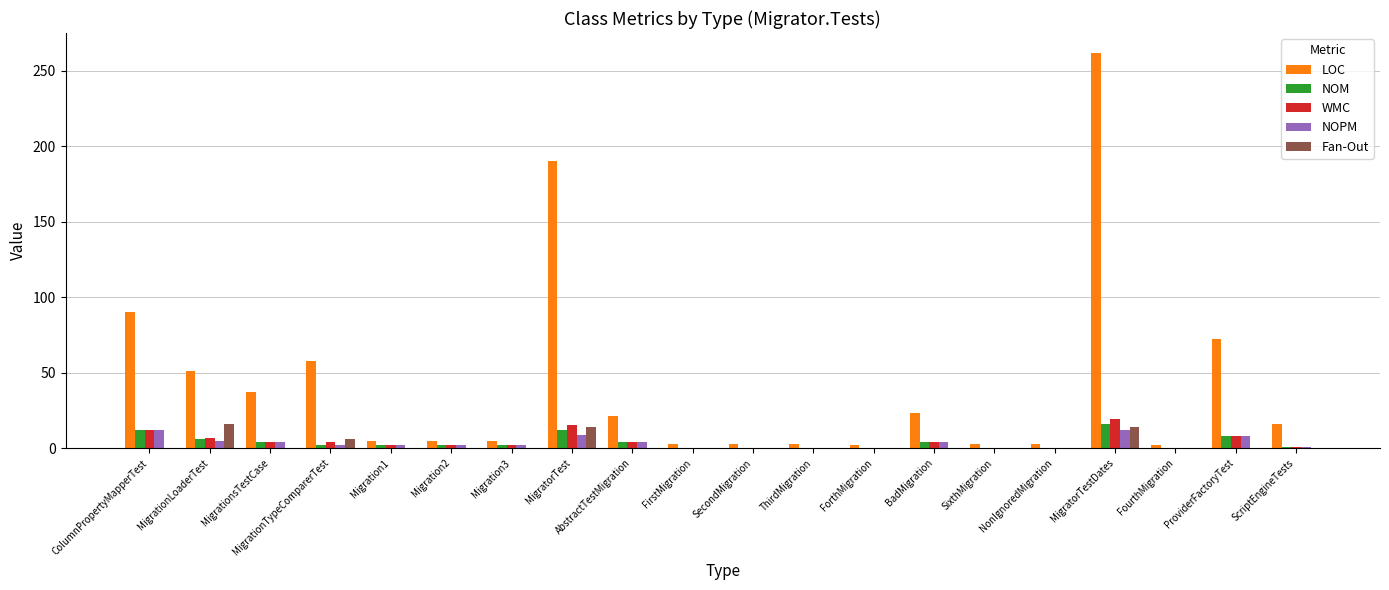

How many categories are shown in the chart?

20